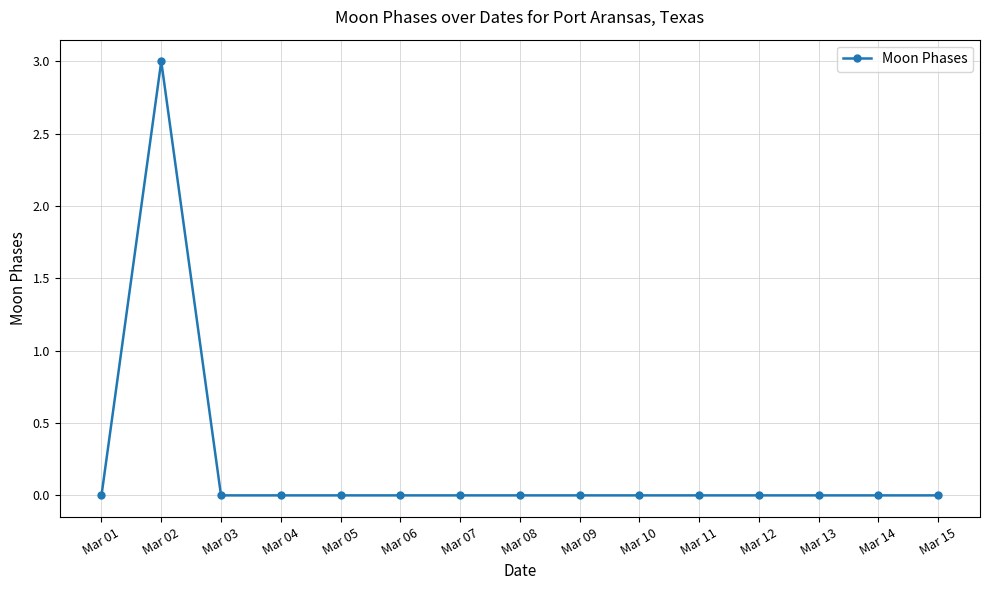

Where is the first local maximum?

Mar 02